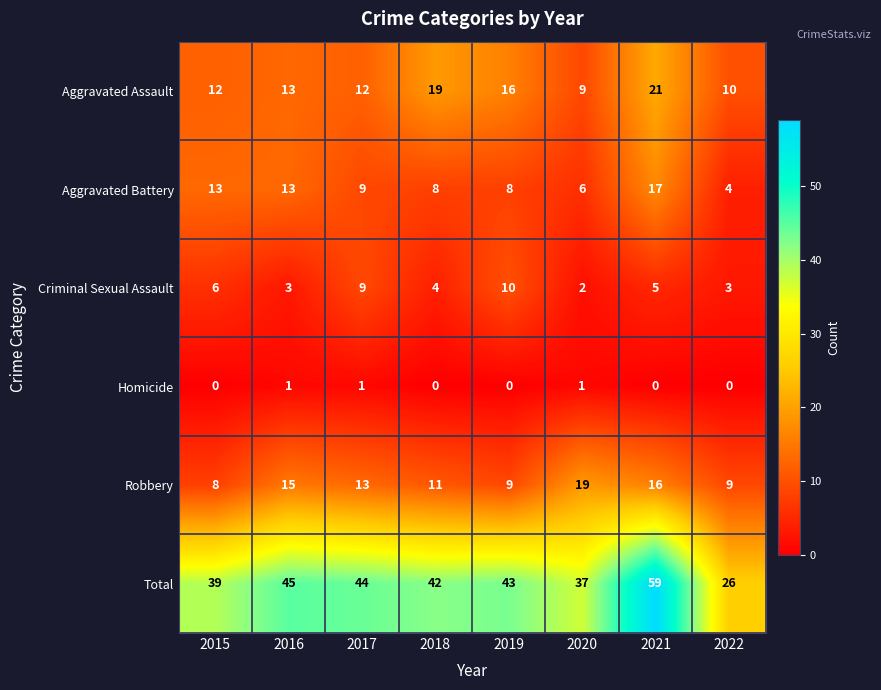

What is the minimum value for Total?

26